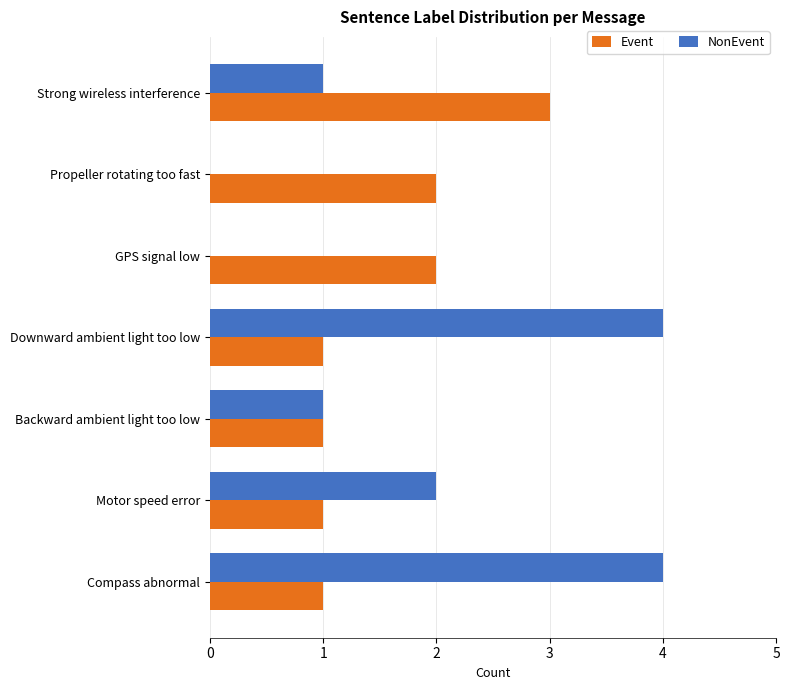

Is the value of NonEvent at Downward ambient light too low greater than the value of Event at GPS signal low?

Yes